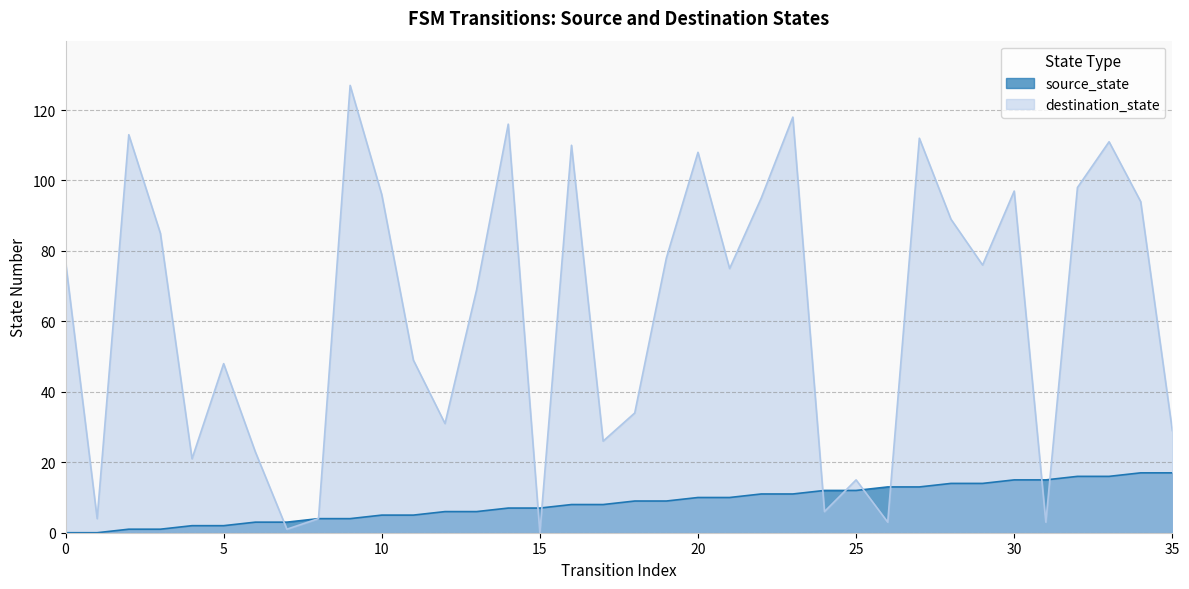

How many values in the destination_state series exceed 76?

17